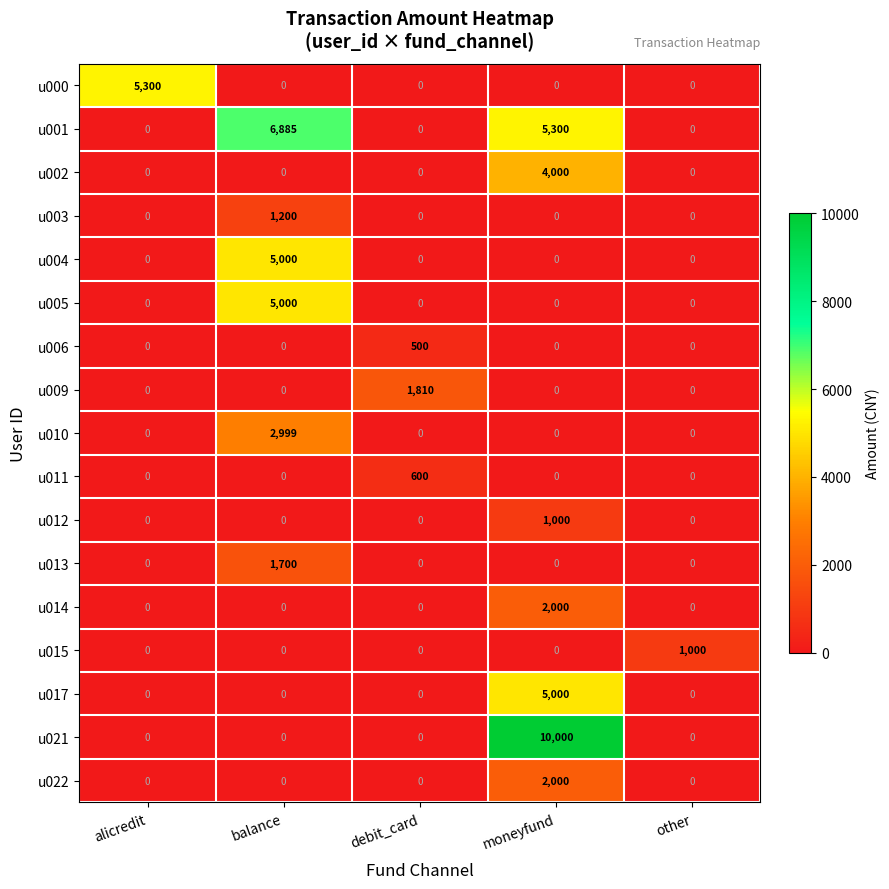

Which series has the widest spread of values?

u021